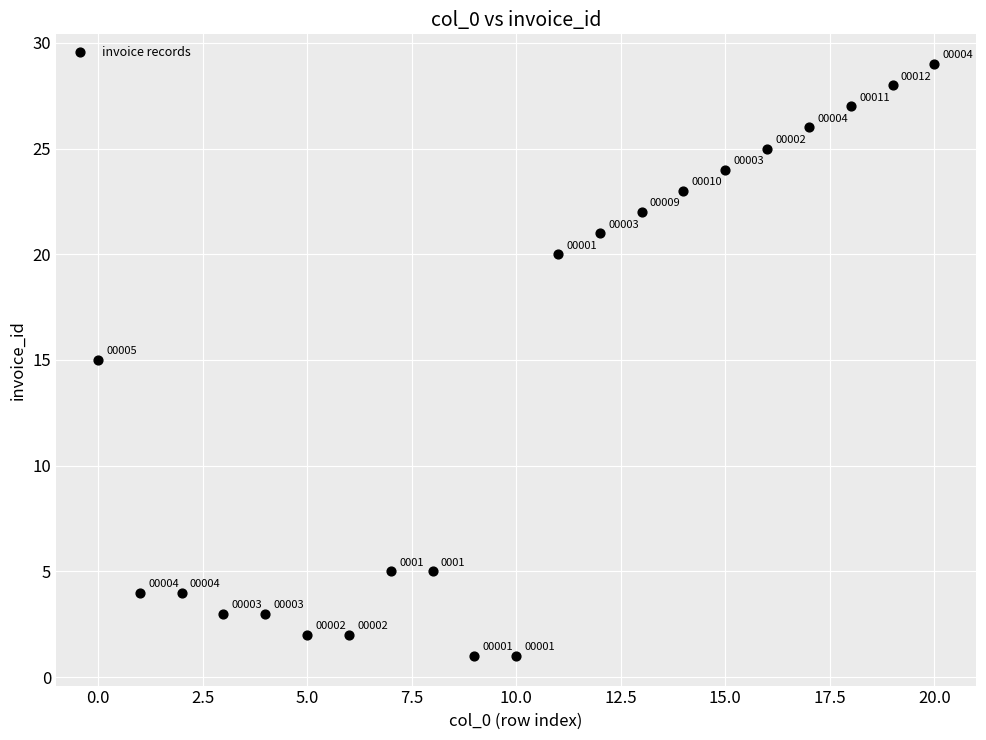

What Y value in the scatter plot is closest to 15?

15